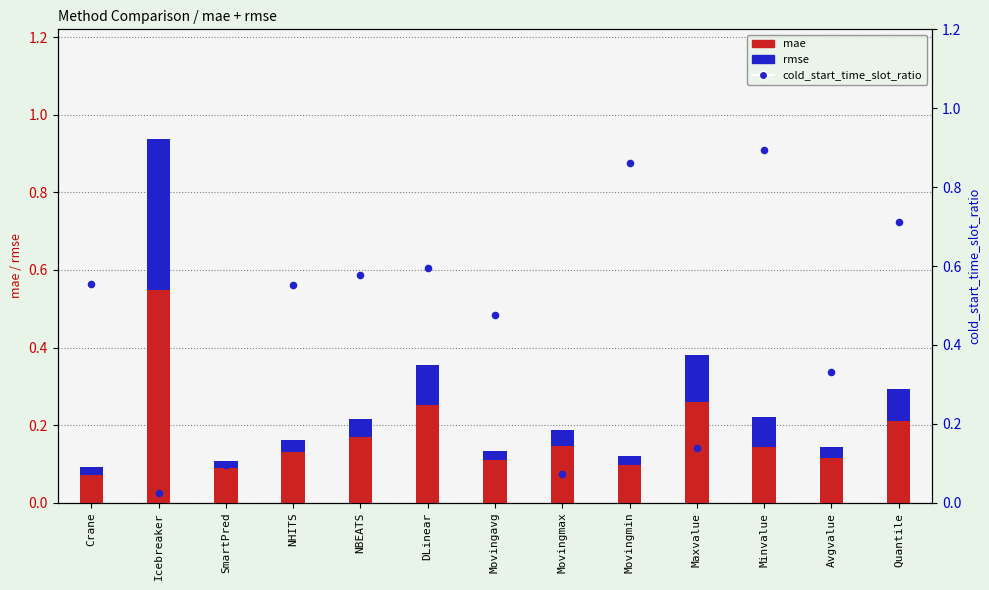

Which series has the widest spread of Y values?

cold_start_time_slot_ratio